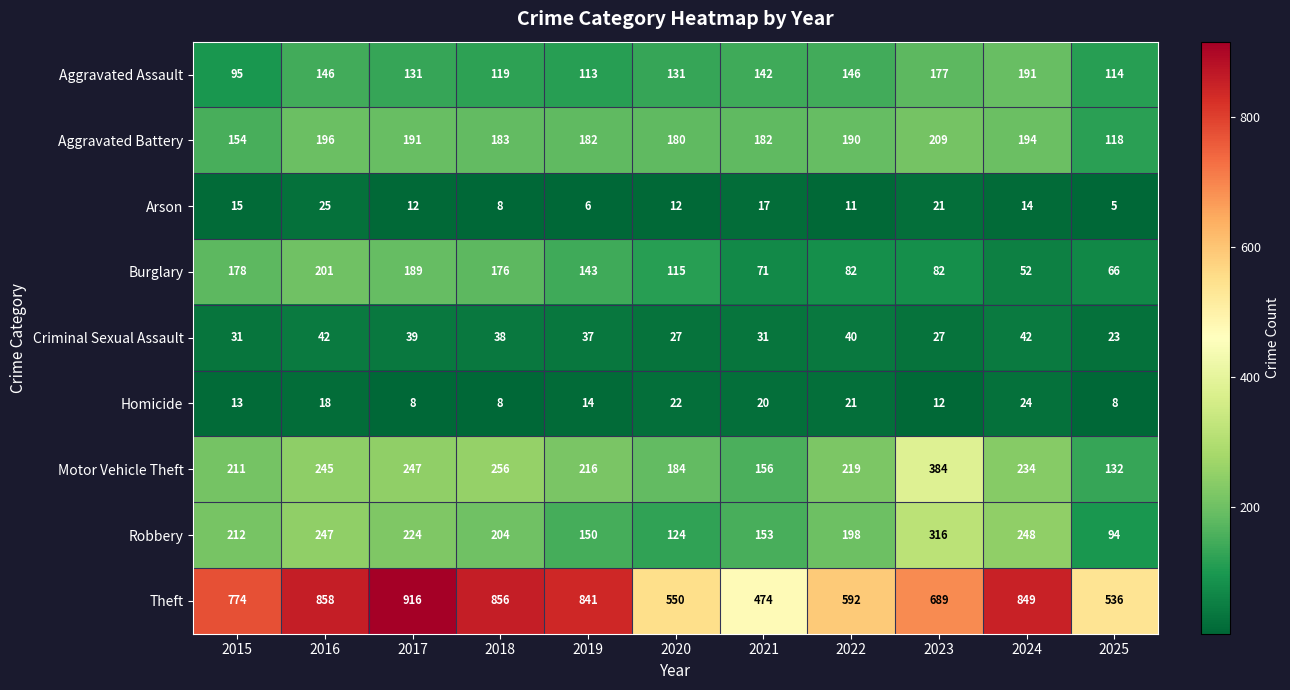

Where is Aggravated Assault nearest to the value 143?

2021